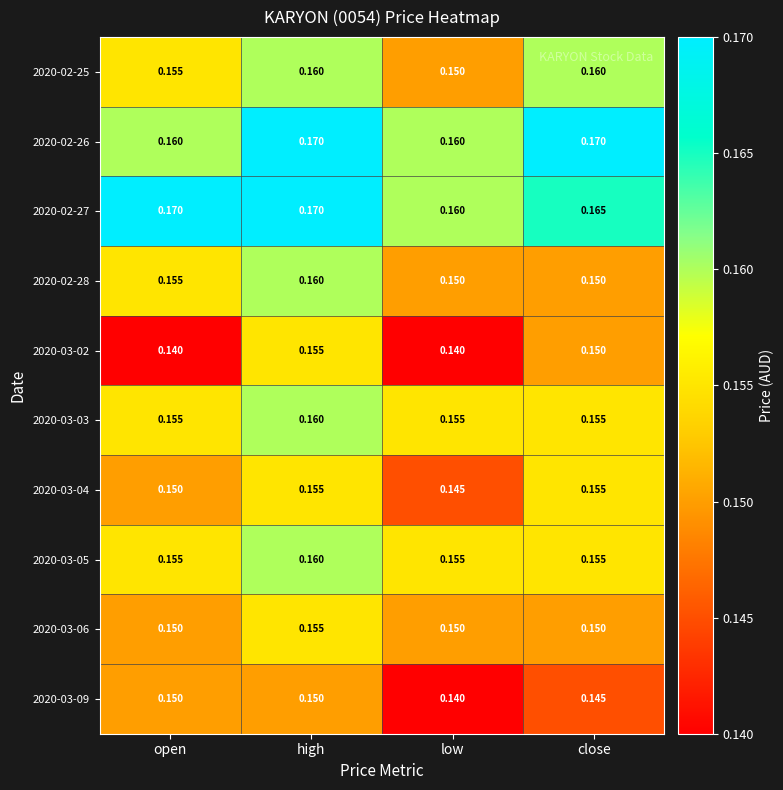

At which category is the sum across all series the highest?

high